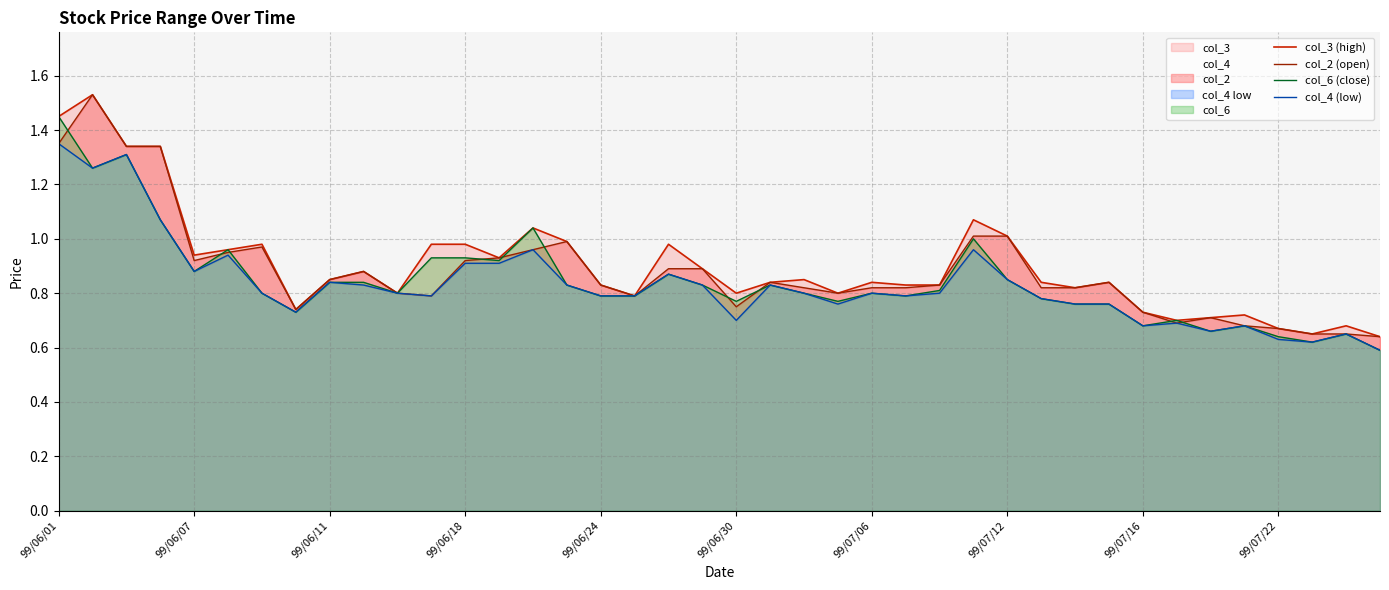

Reading left to right, what are all the values shown in this chart?

col_3 (high): 1.4	1.5	1.3	1.3	0.9	1.0	1.0	0.7	0.8	0.9	0.8	1.0	1.0	0.9	1.0	1.0	0.8	0.8	1.0	0.9	0.8	0.8	0.8	0.8	0.8	0.8	0.8	1.1	1.0	0.8	0.8	0.8	0.7	0.7	0.7	0.7	0.7	0.7	0.7	0.6
col_2 (open): 1.4	1.5	1.3	1.3	0.9	0.9	1.0	0.7	0.8	0.9	0.8	0.8	0.9	0.9	1.0	1.0	0.8	0.8	0.9	0.9	0.8	0.8	0.8	0.8	0.8	0.8	0.8	1.0	1.0	0.8	0.8	0.8	0.7	0.7	0.7	0.7	0.7	0.7	0.7	0.6
col_6 (close): 1.4	1.3	1.3	1.1	0.9	1.0	0.8	0.7	0.8	0.8	0.8	0.9	0.9	0.9	1.0	0.8	0.8	0.8	0.9	0.8	0.8	0.8	0.8	0.8	0.8	0.8	0.8	1.0	0.8	0.8	0.8	0.8	0.7	0.7	0.7	0.7	0.6	0.6	0.7	0.6
col_4 (low): 1.4	1.3	1.3	1.1	0.9	0.9	0.8	0.7	0.8	0.8	0.8	0.8	0.9	0.9	1.0	0.8	0.8	0.8	0.9	0.8	0.7	0.8	0.8	0.8	0.8	0.8	0.8	1.0	0.8	0.8	0.8	0.8	0.7	0.7	0.7	0.7	0.6	0.6	0.7	0.6